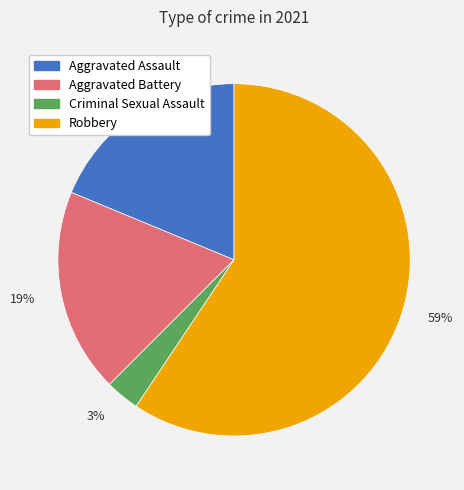

To the nearest percent, what is the difference between the largest and smallest slice percentages?

56%